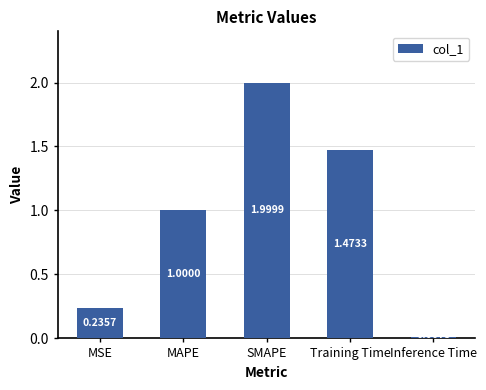

Rank the categories by value from highest to lowest.

SMAPE, Training Time, MAPE, MSE, Inference Time